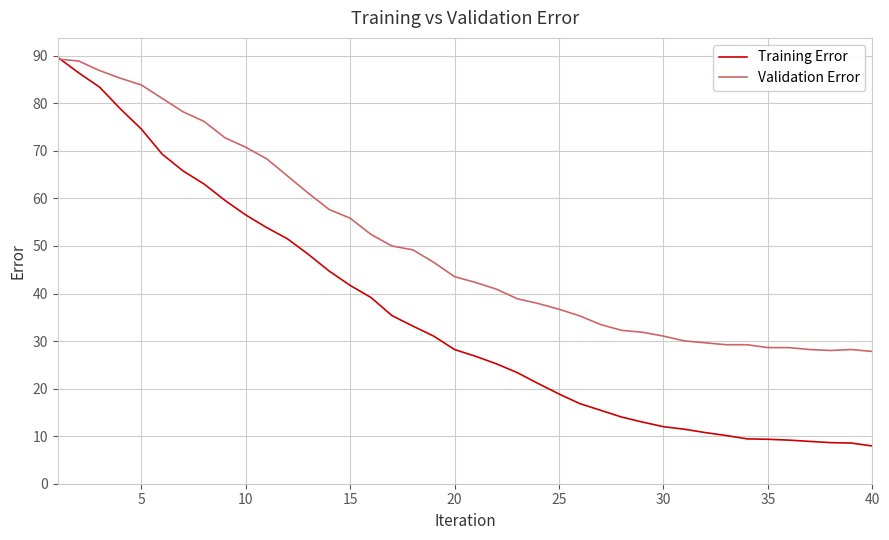

List the series in order of their overall mean, lowest first.

Training Error, Validation Error